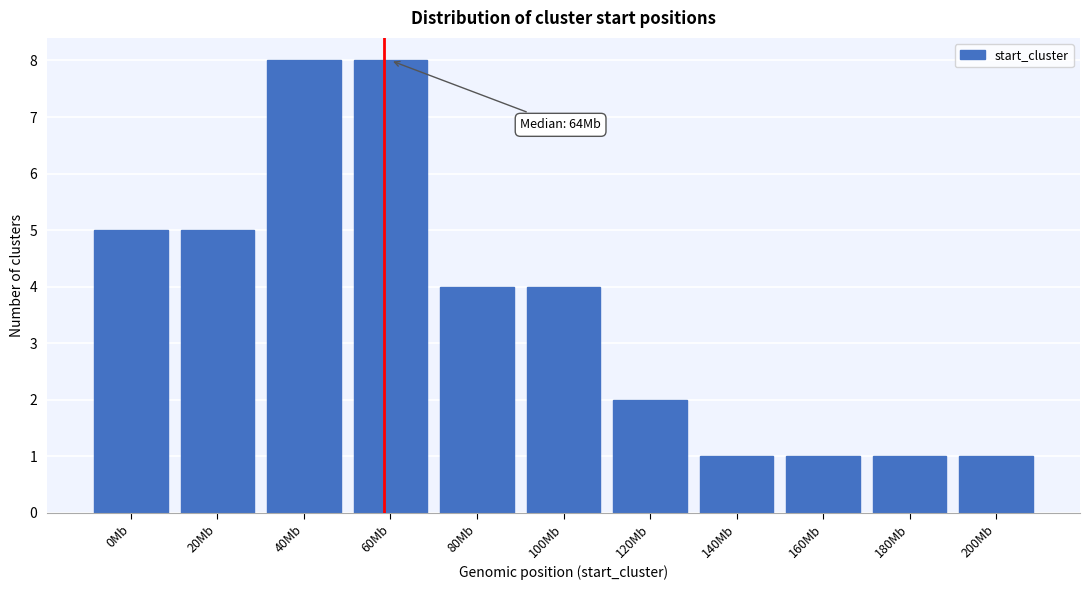

Reading left to right, extract all data points from this chart.

0Mb=5	20Mb=5	40Mb=8	60Mb=8	80Mb=4	100Mb=4	120Mb=2	140Mb=1	160Mb=1	180Mb=1	200Mb=1